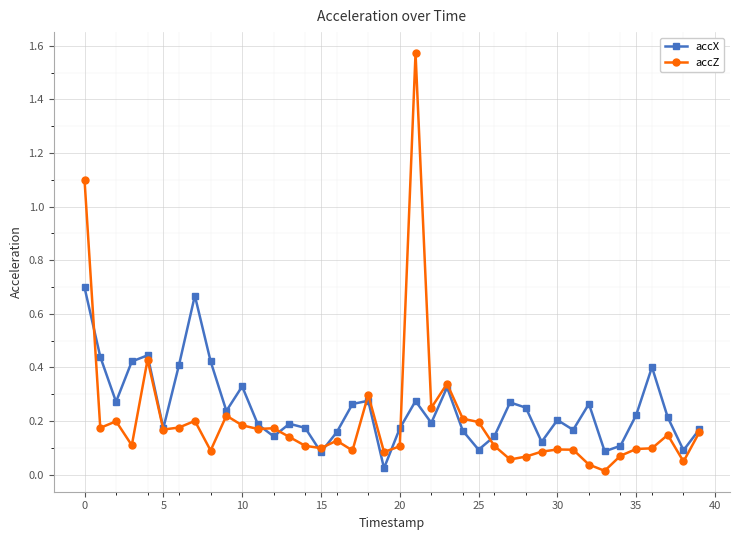

Rank the series by their maximum value, from highest to lowest.

accZ, accX